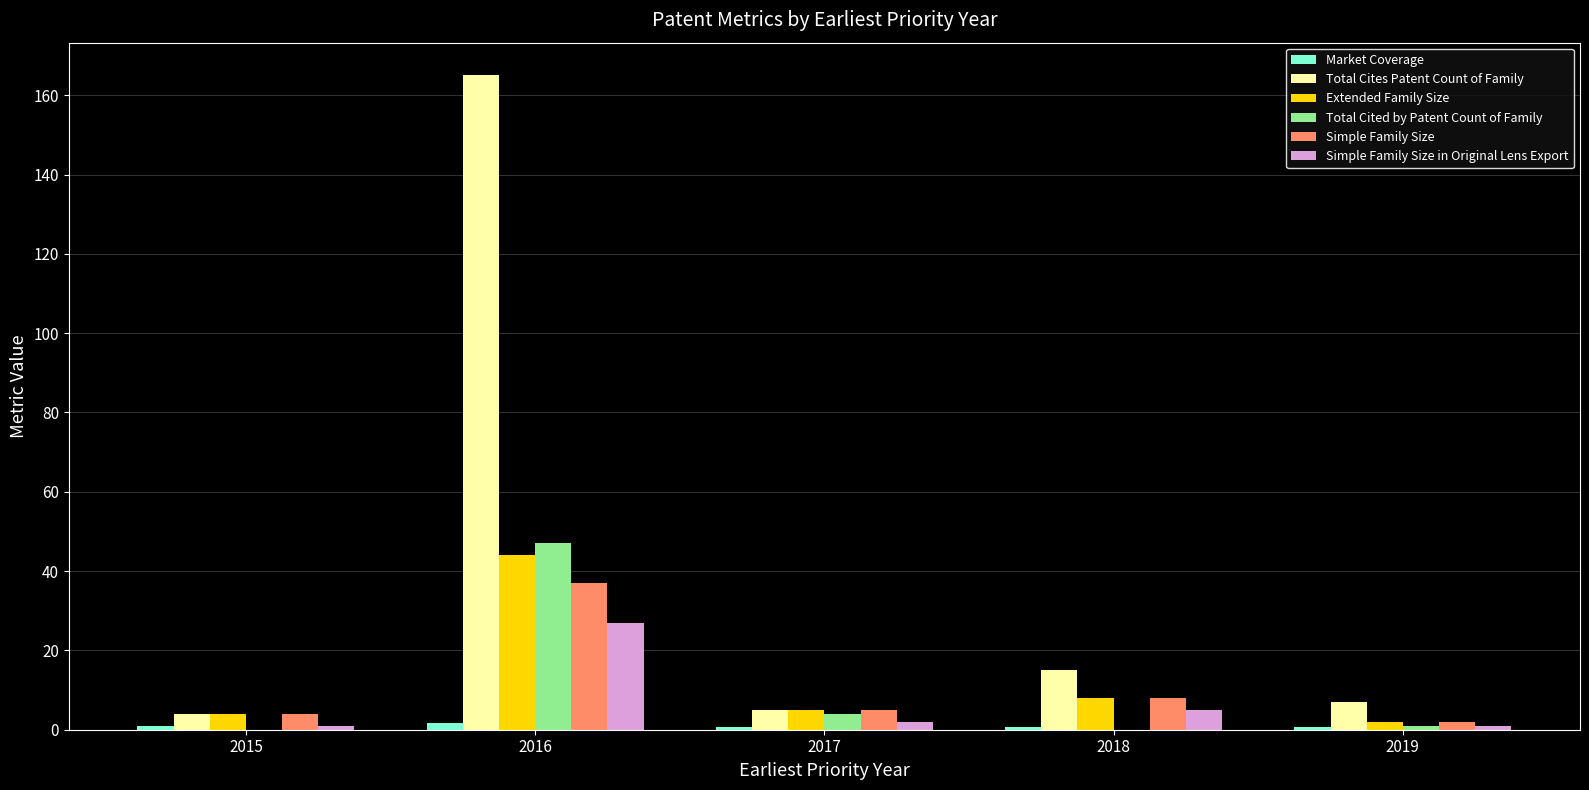

At which category is the sum across all series the highest?

2016